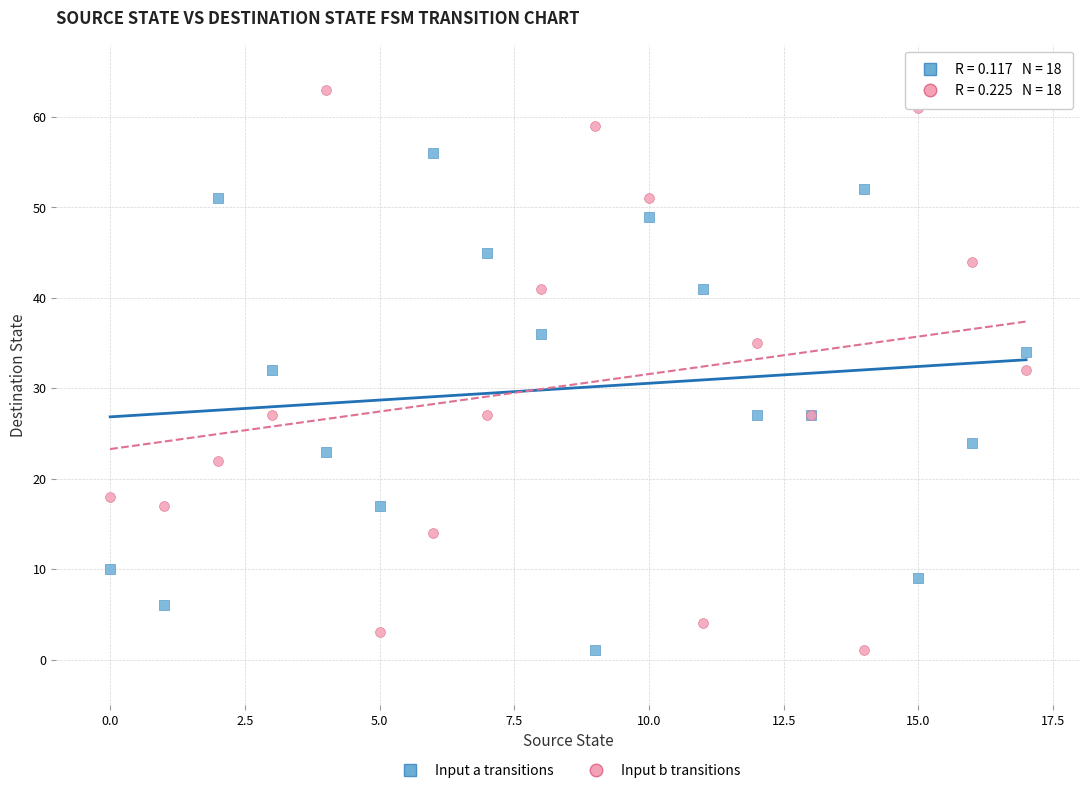

Which series has the largest Y range (max minus min)?

Input b transitions